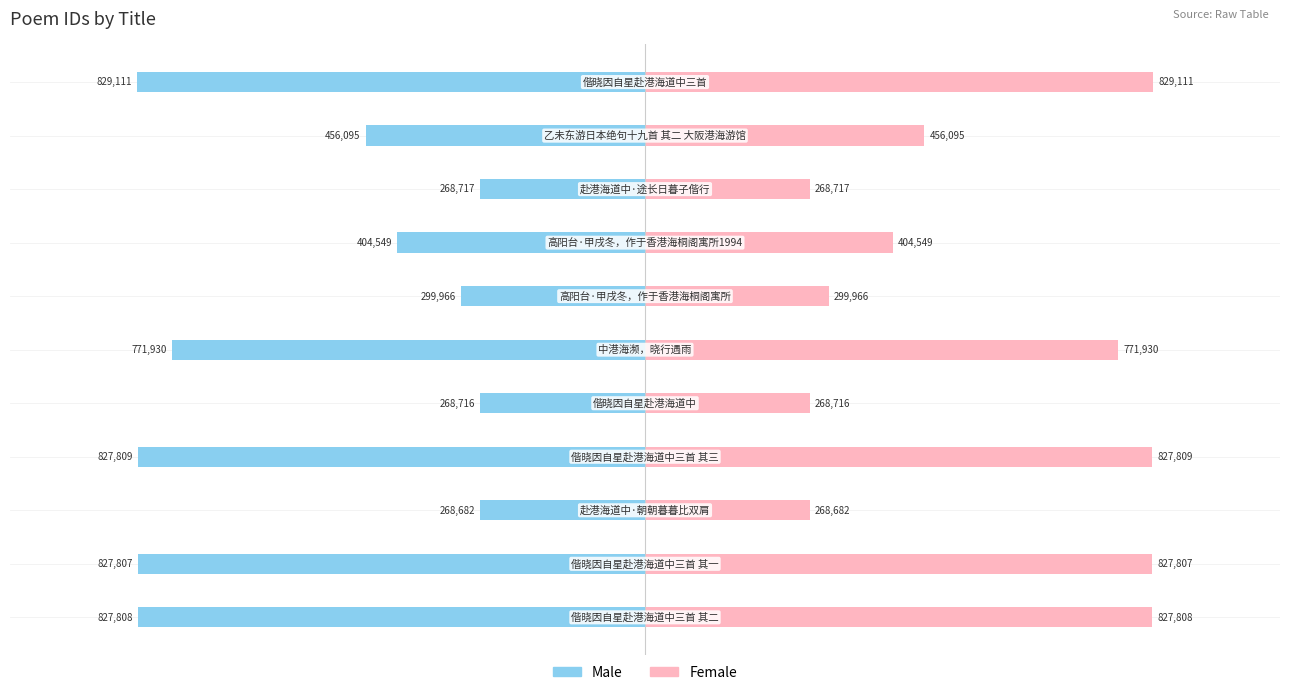

Which series has the largest total across all categories?

Female